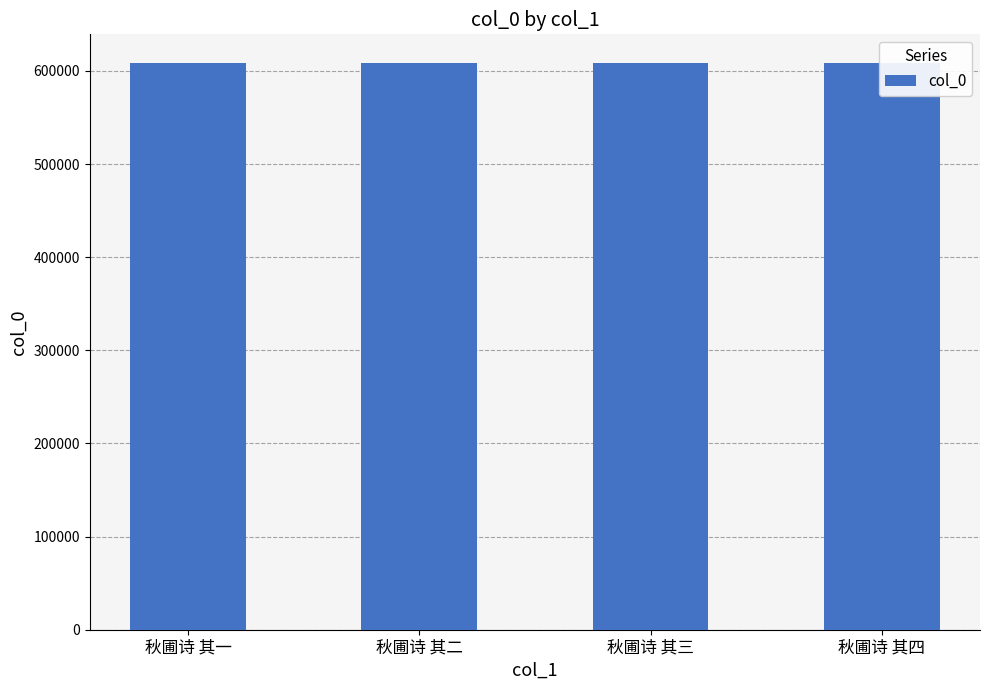

Where does the data first go above 608821?

秋圃诗 其四